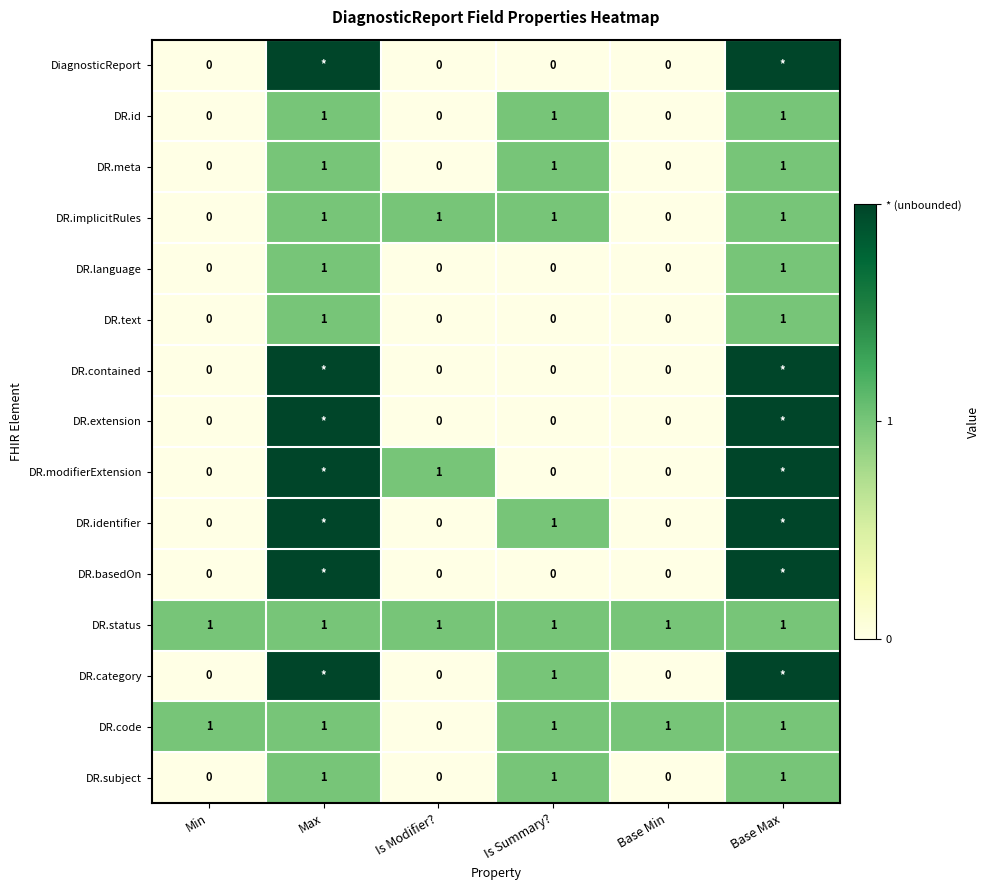

At how many categories does at least one series exceed 1?

2